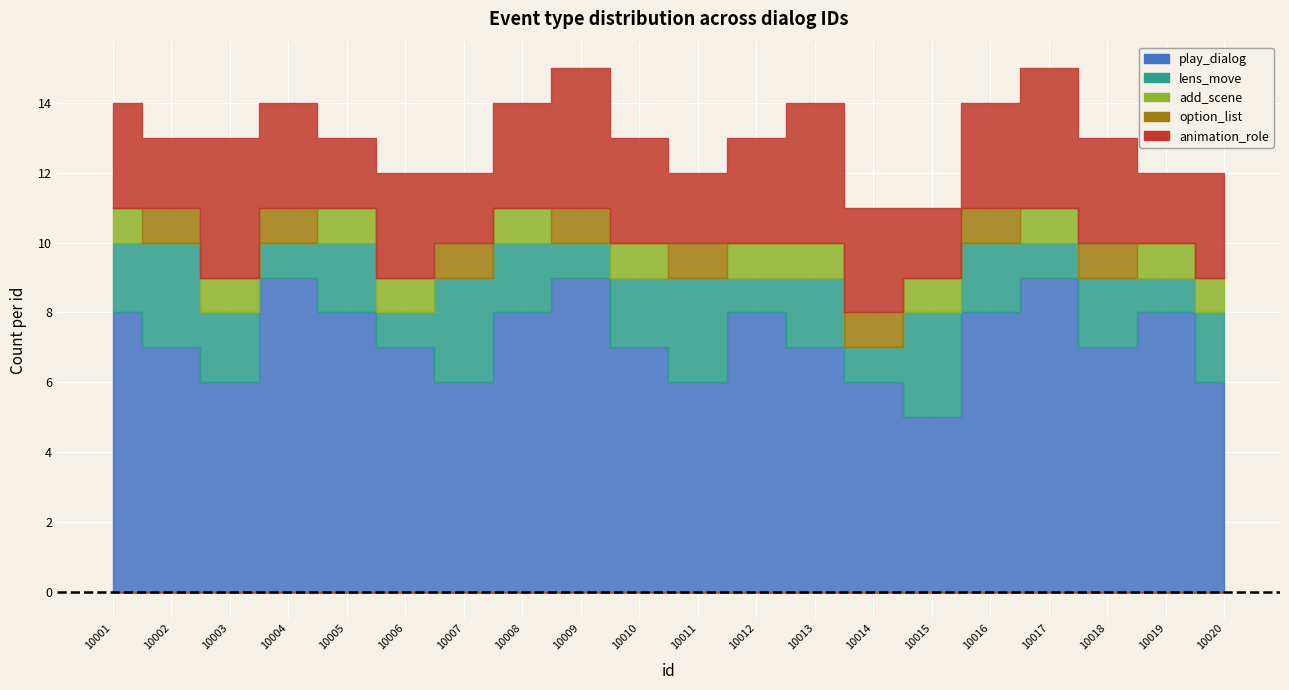

Which category has the highest value across all series?

10004